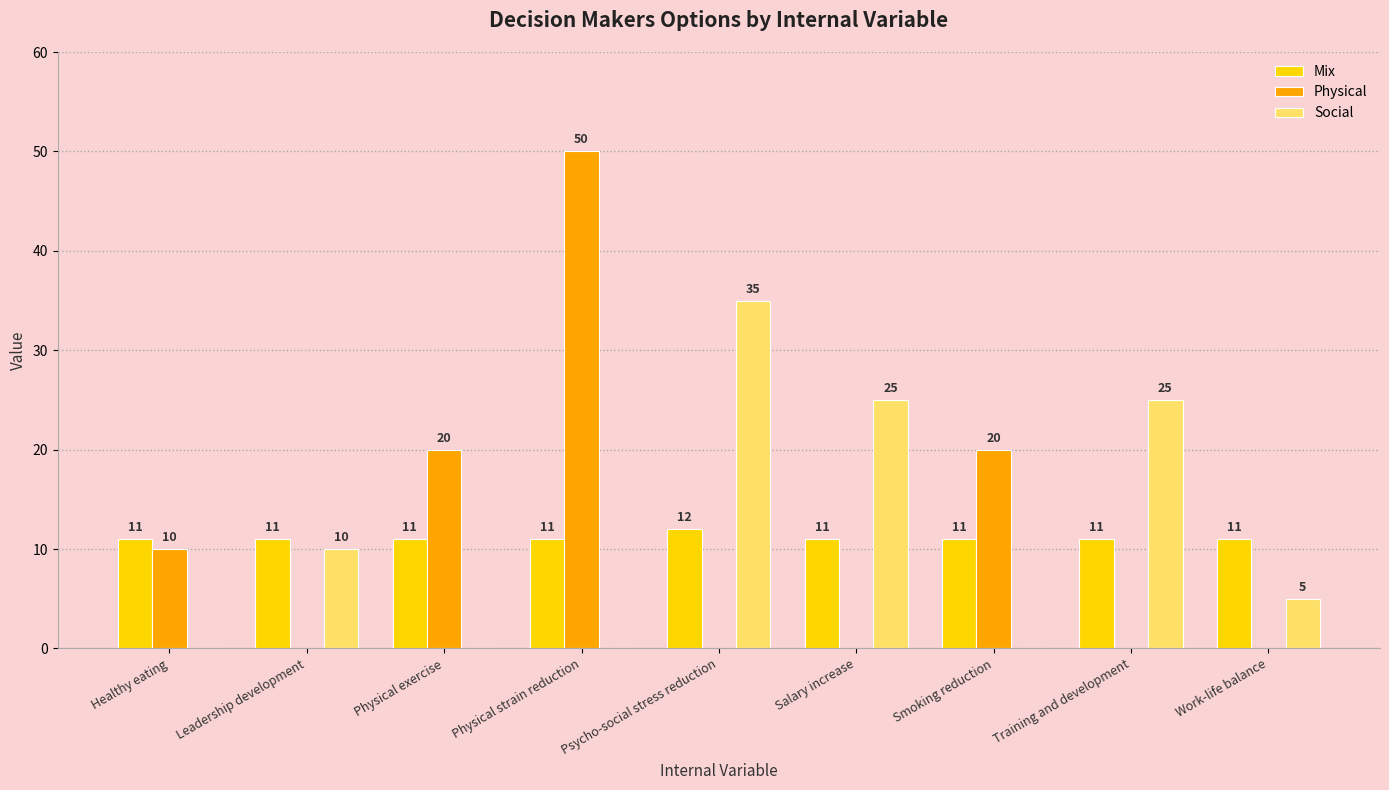

Reading left to right, transcribe all the data shown in this chart.

Mix: Healthy eating=11	Leadership development=11	Physical exercise=11	Physical strain reduction=11	Psycho-social stress reduction=12	Salary increase=11	Smoking reduction=11	Training and development=11	Work-life balance=11
Physical: Healthy eating=10	Leadership development=0	Physical exercise=20	Physical strain reduction=50	Psycho-social stress reduction=0	Salary increase=0	Smoking reduction=20	Training and development=0	Work-life balance=0
Social: Healthy eating=0	Leadership development=10	Physical exercise=0	Physical strain reduction=0	Psycho-social stress reduction=35	Salary increase=25	Smoking reduction=0	Training and development=25	Work-life balance=5